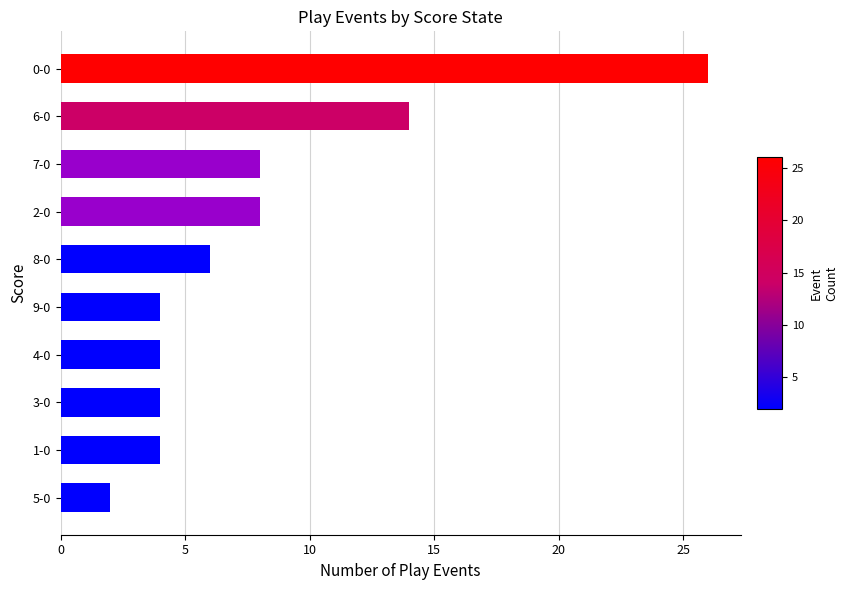

The value at 4-0 is 6. True or false?

False